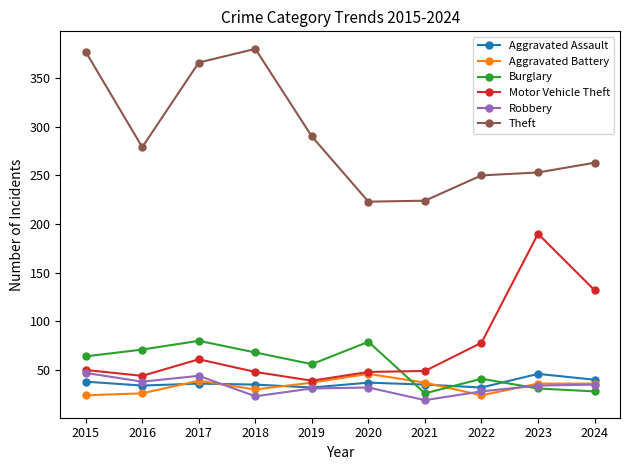

Which series changed the most between 2016 and 2023?

Motor Vehicle Theft